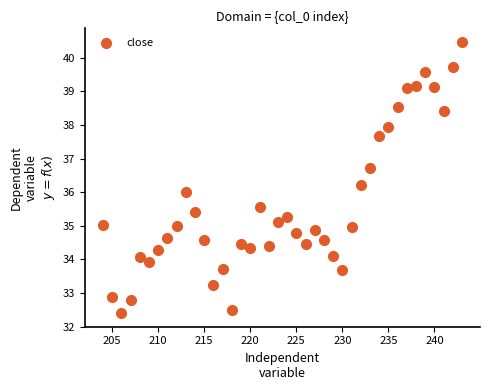

What is the range of X values (max minus min)?

39.0